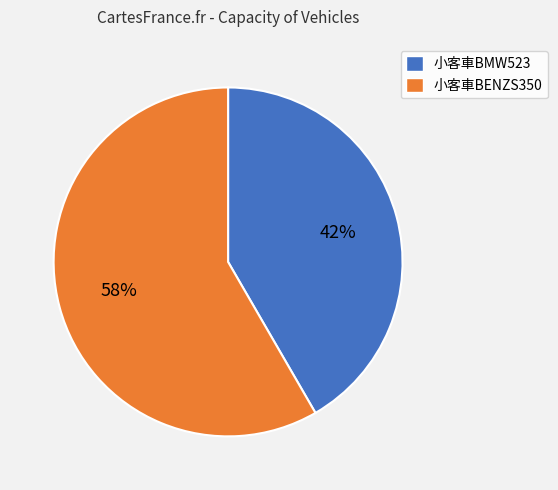

Is it true that 小客車BENZS350 is 58% of the pie?

True